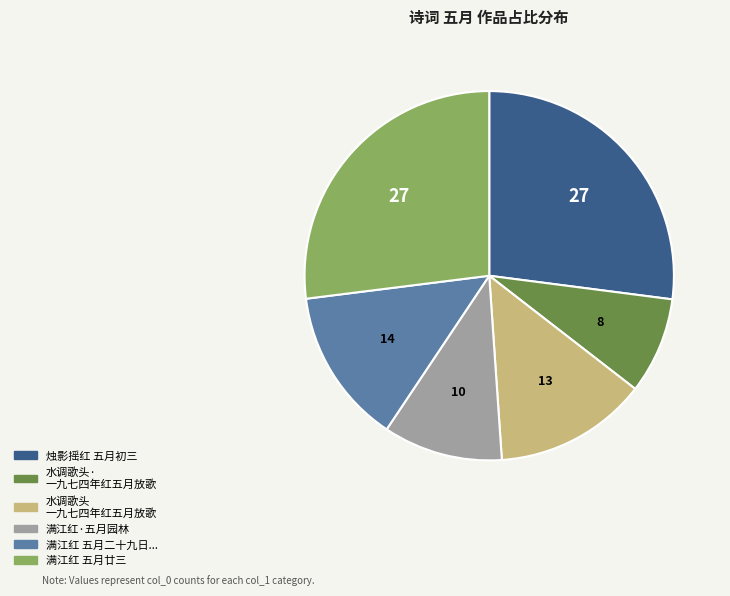

Is there a majority slice in this chart?

No